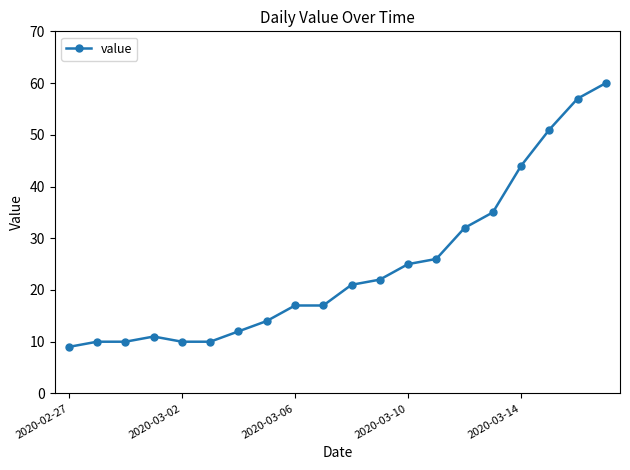

How many data points does each series have?

20